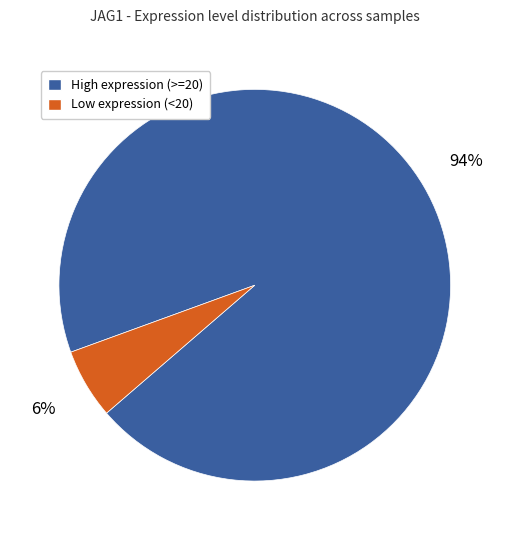

To the nearest percent, what is the difference between the largest and smallest slice percentages?

88%